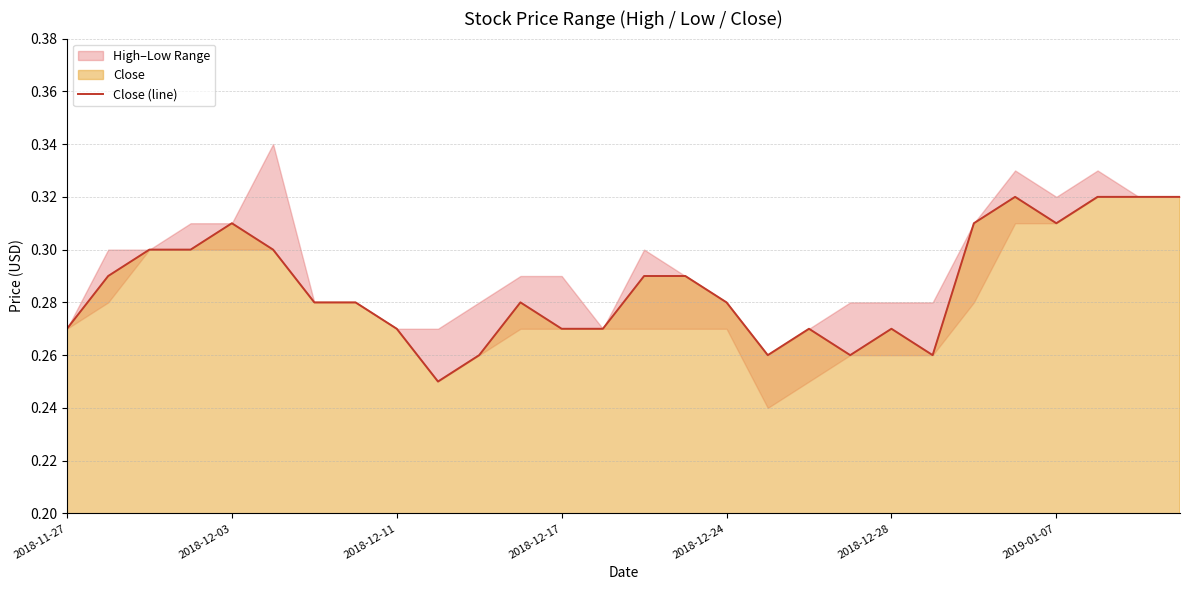

Reading right to left, what are all the values shown in this chart?

0.3	0.3	0.3	0.3	0.3	0.3	0.3	0.3	0.3	0.3	0.3	0.3	0.3	0.3	0.3	0.3	0.3	0.3	0.2	0.3	0.3	0.3	0.3	0.3	0.3	0.3	0.3	0.3